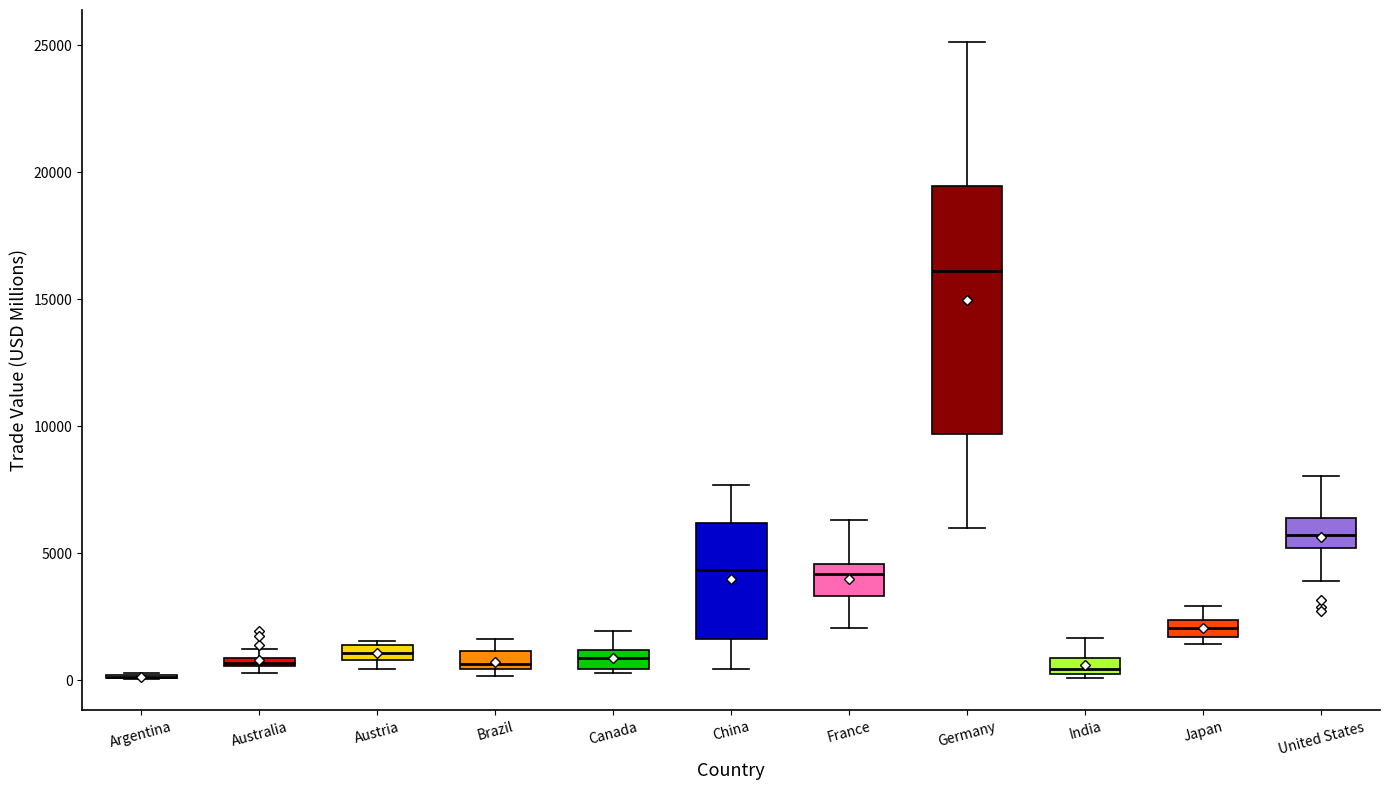

Where is the upper edge of the box for Germany on the y-axis? The values are not printed on the chart, so give them approximately, as read against the axis.

19500